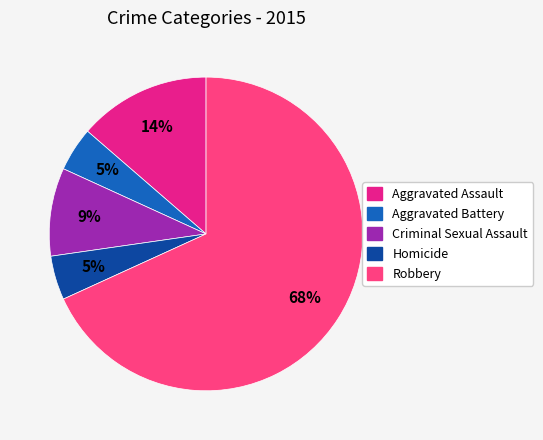

Between Criminal Sexual Assault and Robbery, which is larger?

Robbery